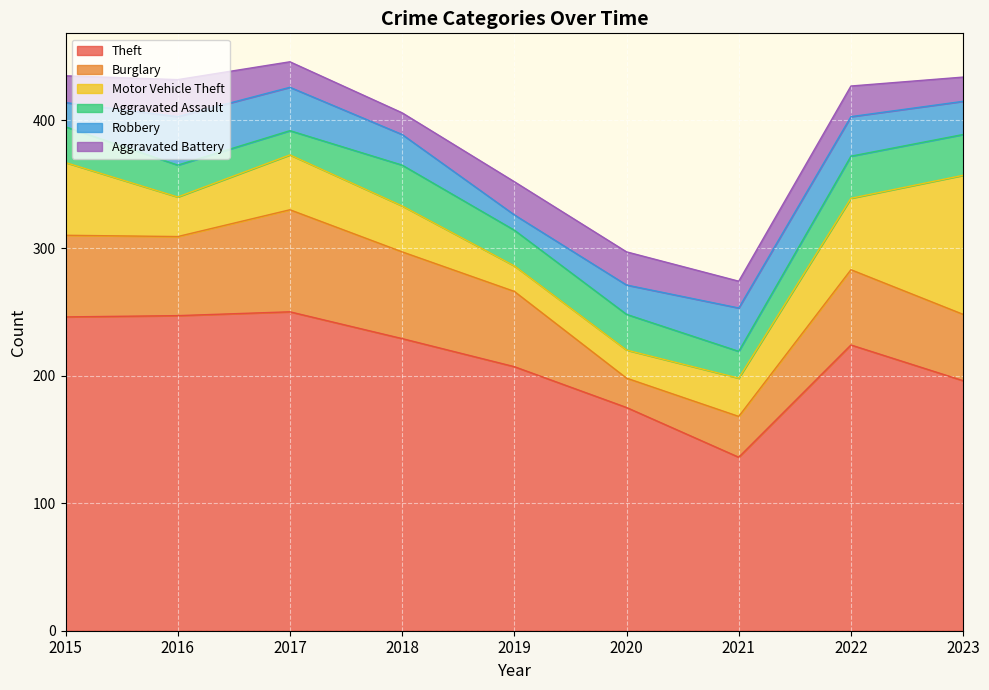

Is it true that Burglary equals 80 at 2017?

True